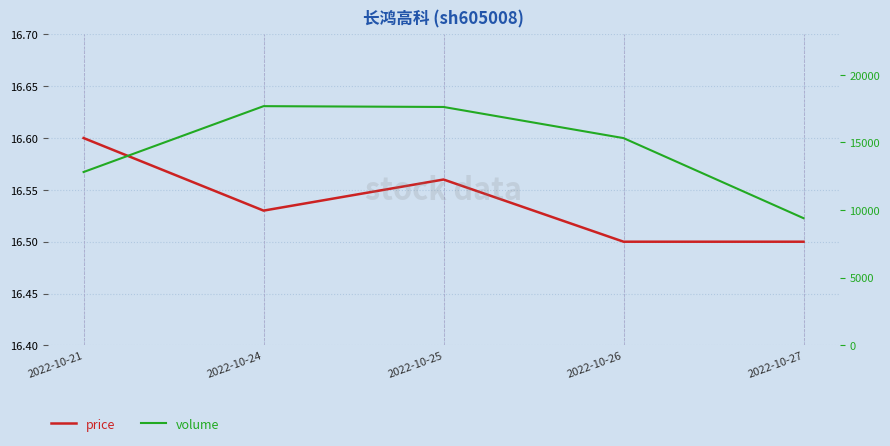

How many lines are shown in the chart?

2